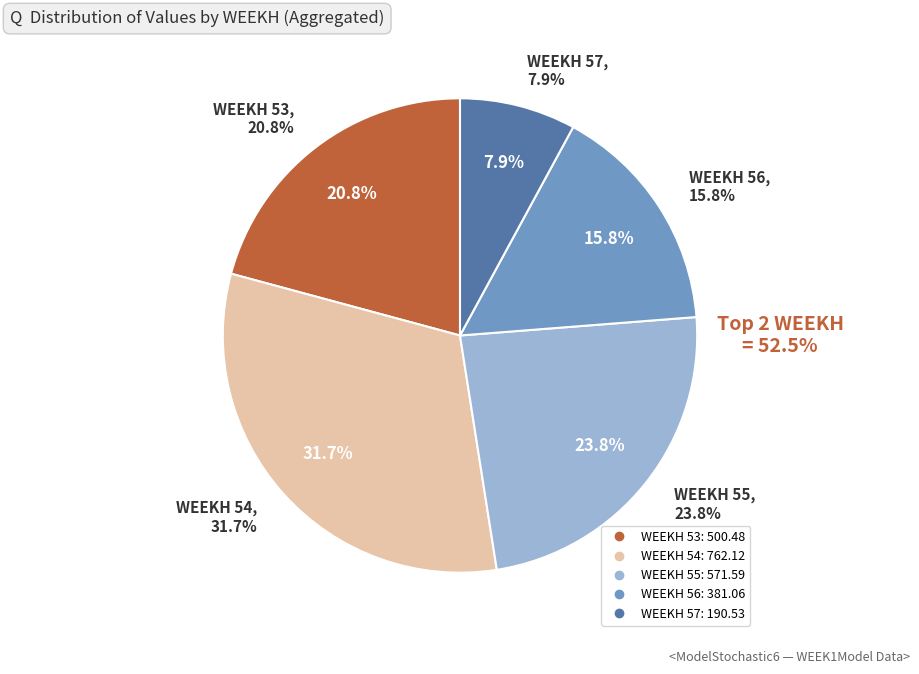

How many segments does this pie chart have?

5